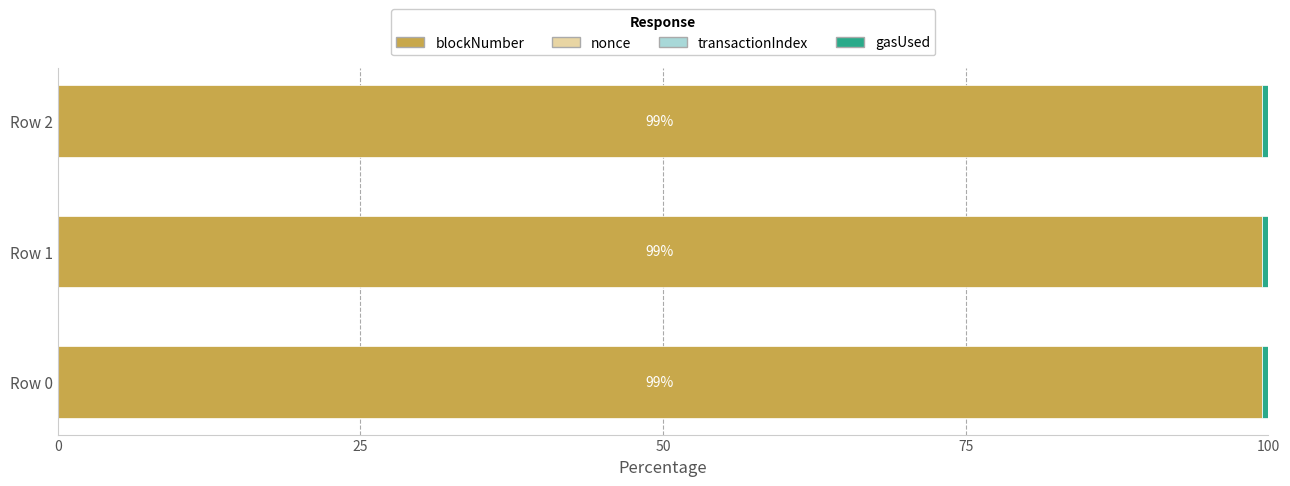

The blockNumber series shows 99.4 at Row 2. True or false?

True